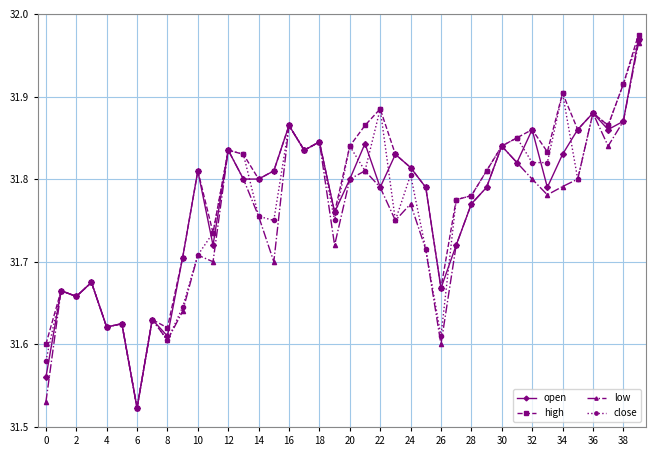

How many lines are shown in the chart?

4